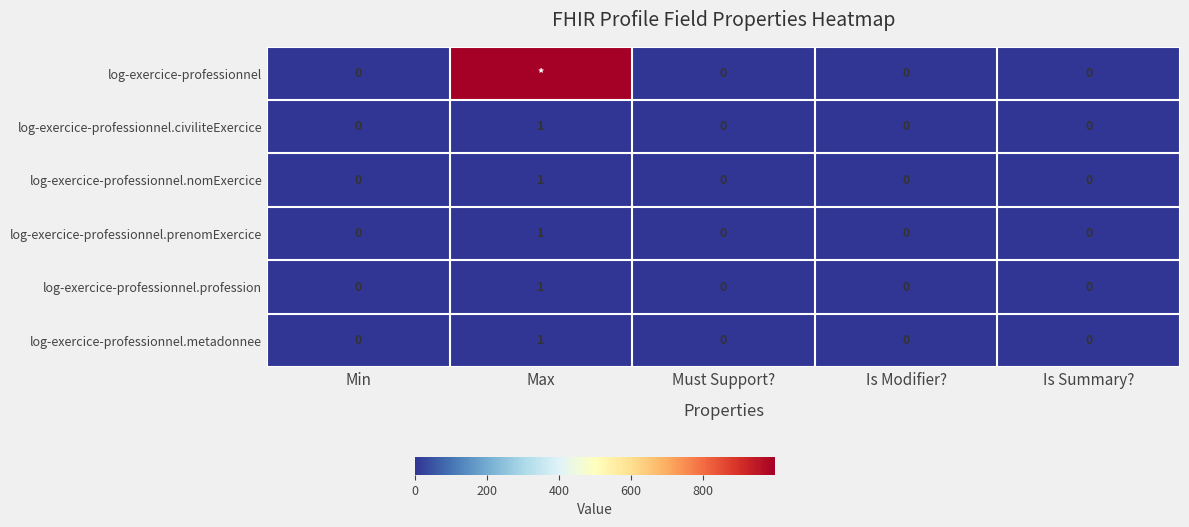

The log-exercice-professionnel.metadonnee series shows 0 at Is Modifier?. True or false?

True